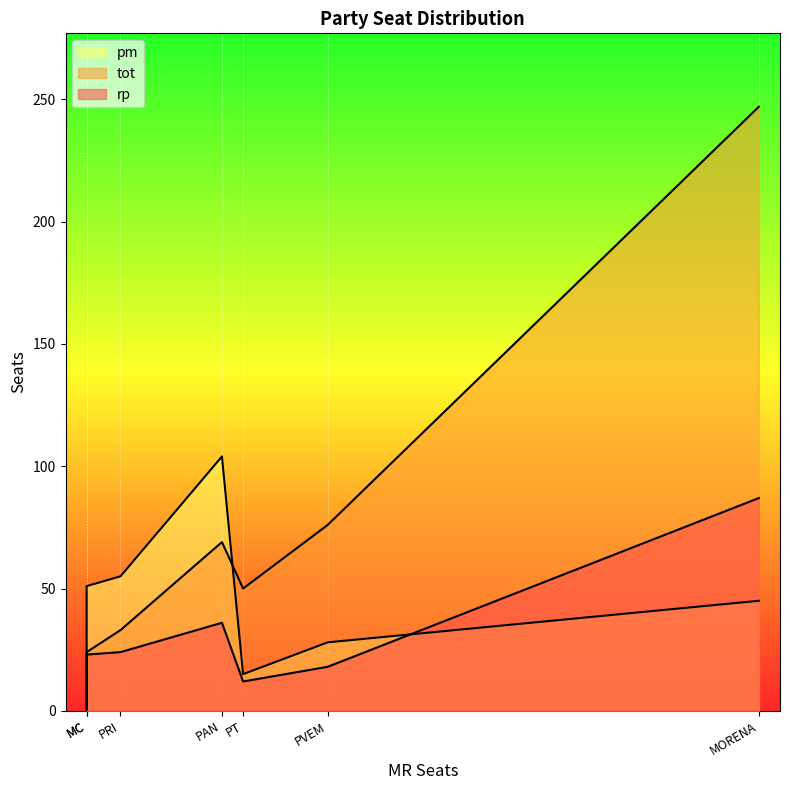

Which category has the highest value in the rp series?

MORENA